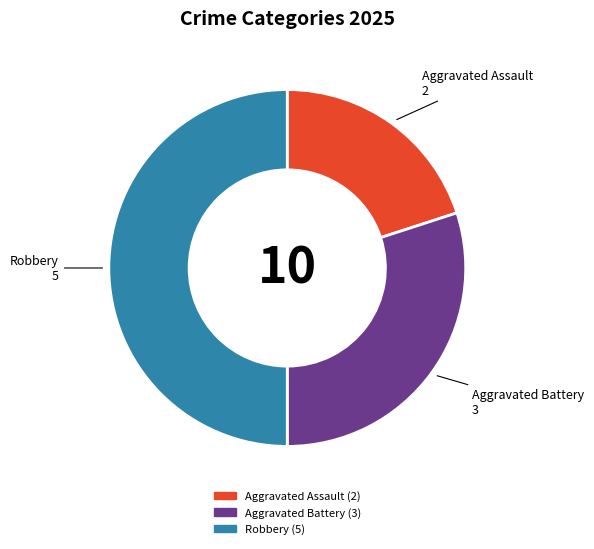

What is the smallest slice in the pie chart?

Aggravated Assault